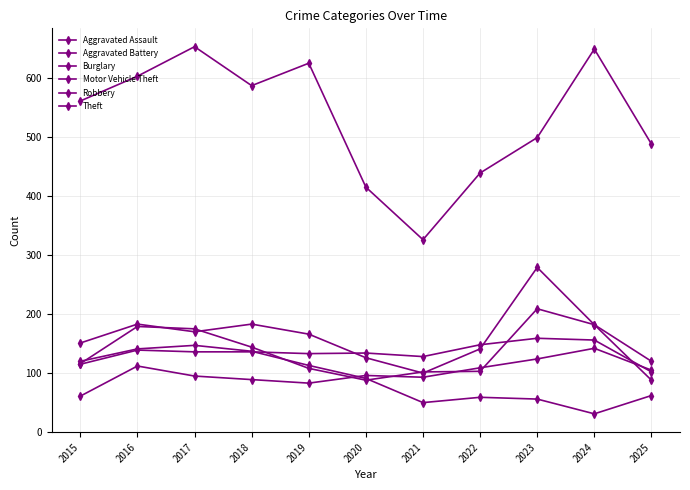

Is this an area chart (filled region under the line)?

No